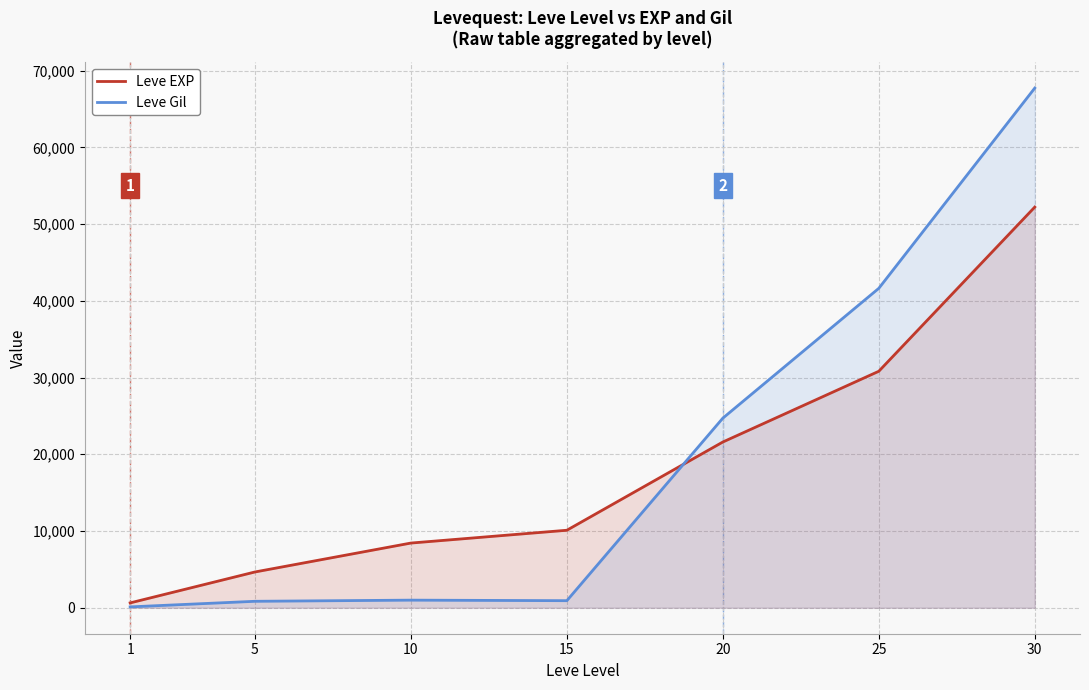

What is the value of the Leve Gil point at the 1st from the left?

112